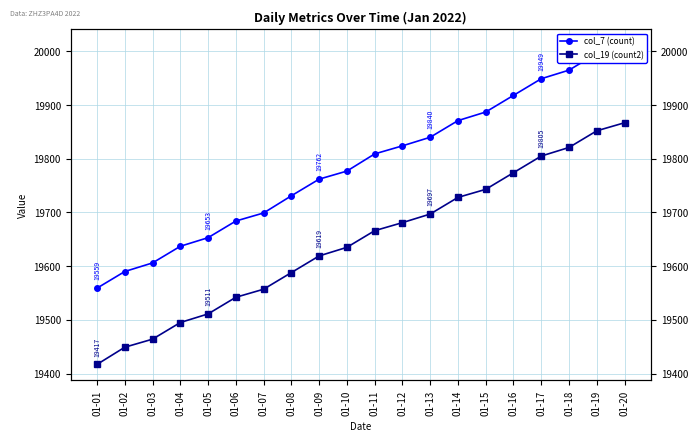

Is the value of col_7 (count) at 01-04 greater than the value of col_19 (count2) at 01-07?

Yes